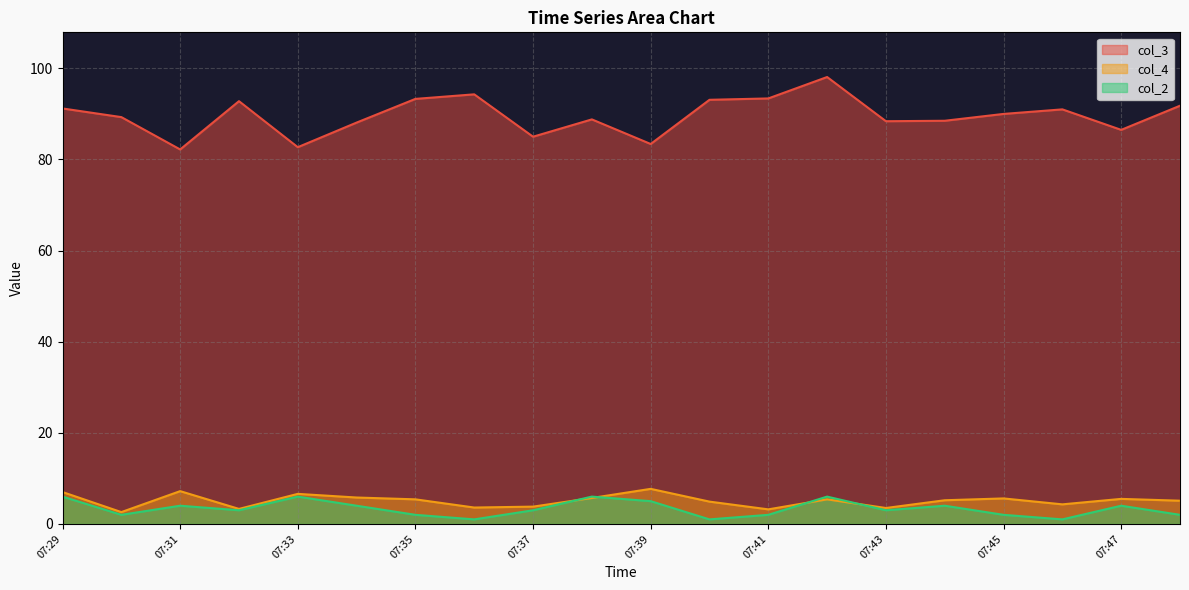

How many distinct data groups are displayed?

3